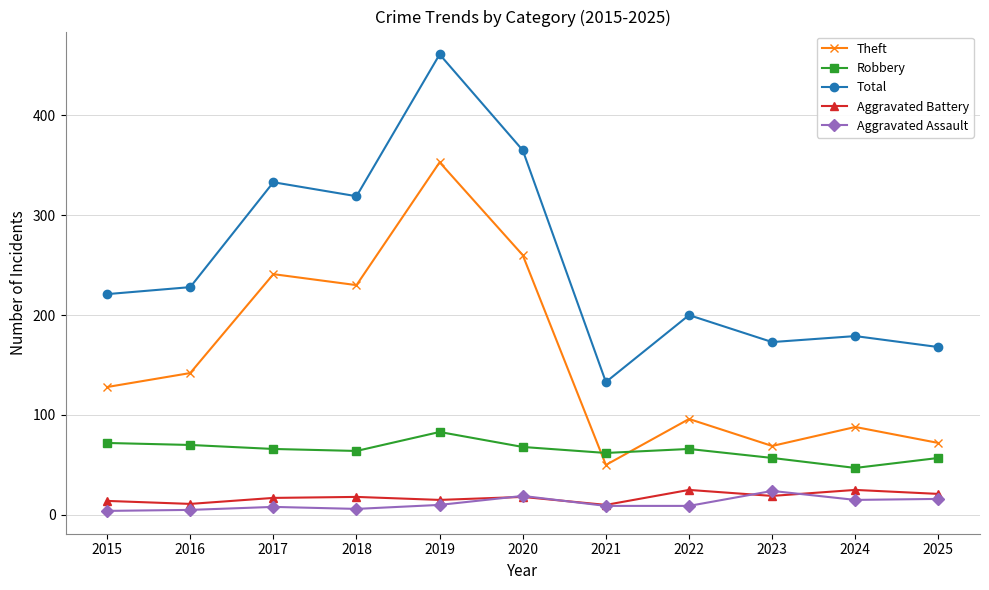

What are all the series names shown in the legend?

Theft, Robbery, Total, Aggravated Battery, Aggravated Assault